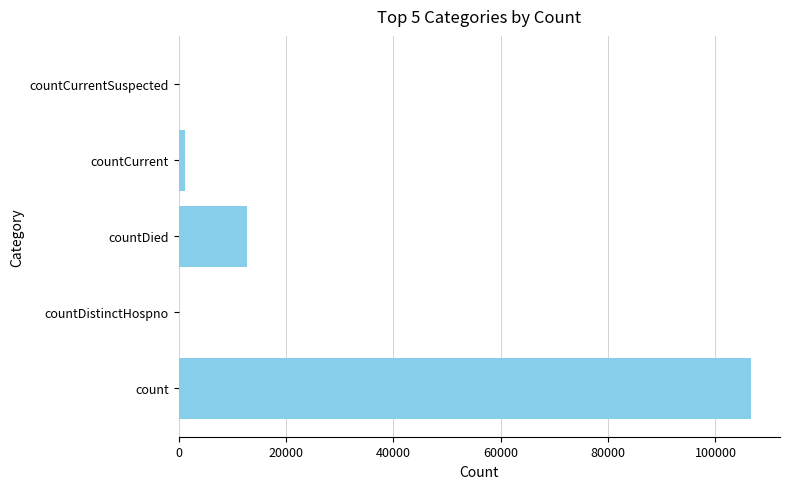

What is the sum of all values?

120549